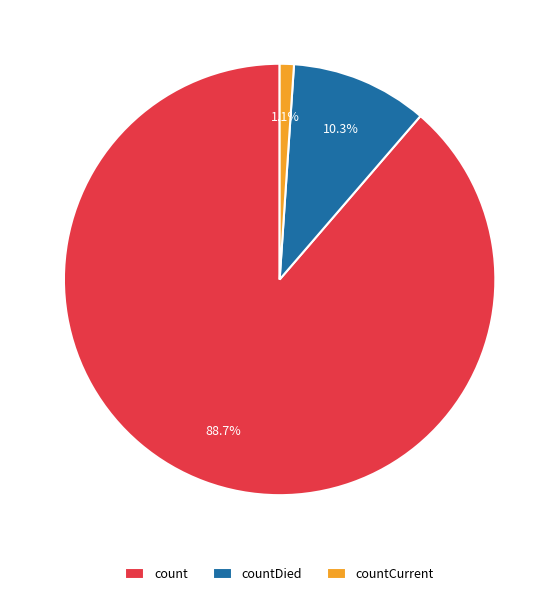

Which slice represents more than half of the pie?

count